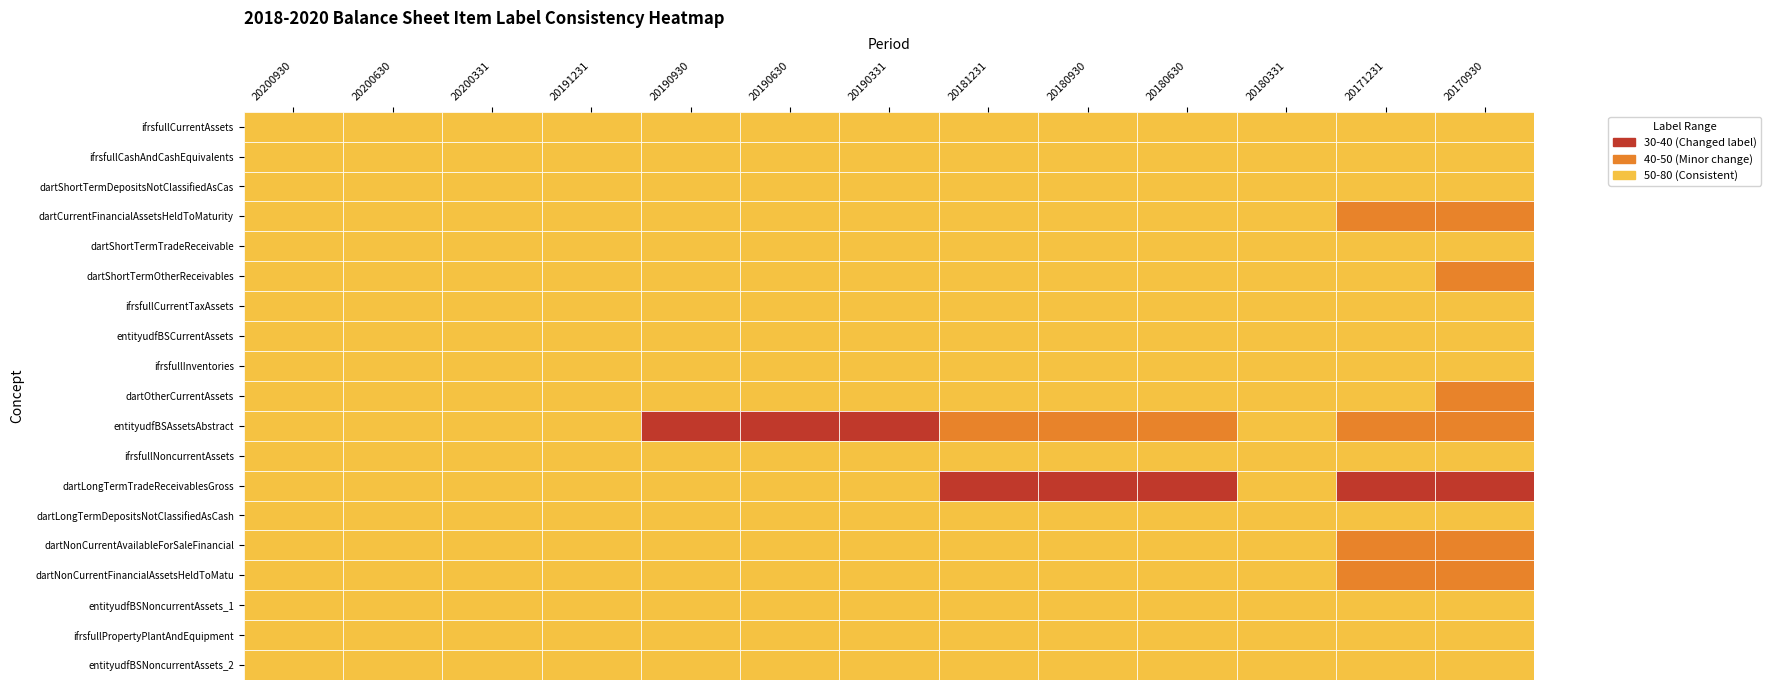

The ifrsfullCurrentAssets series shows 0 at 8. True or false?

False